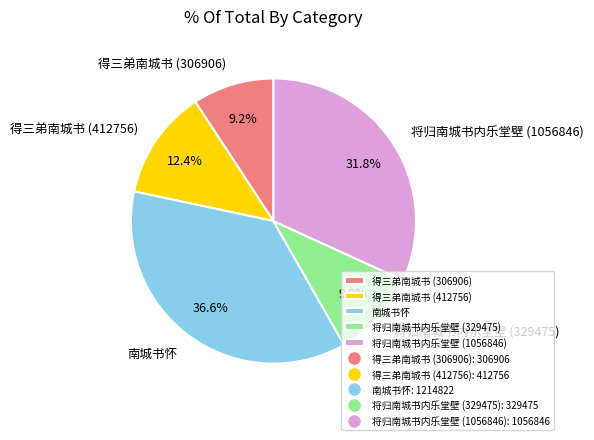

Between 南城书怀 and 得三弟南城书 (412756), which is larger?

南城书怀